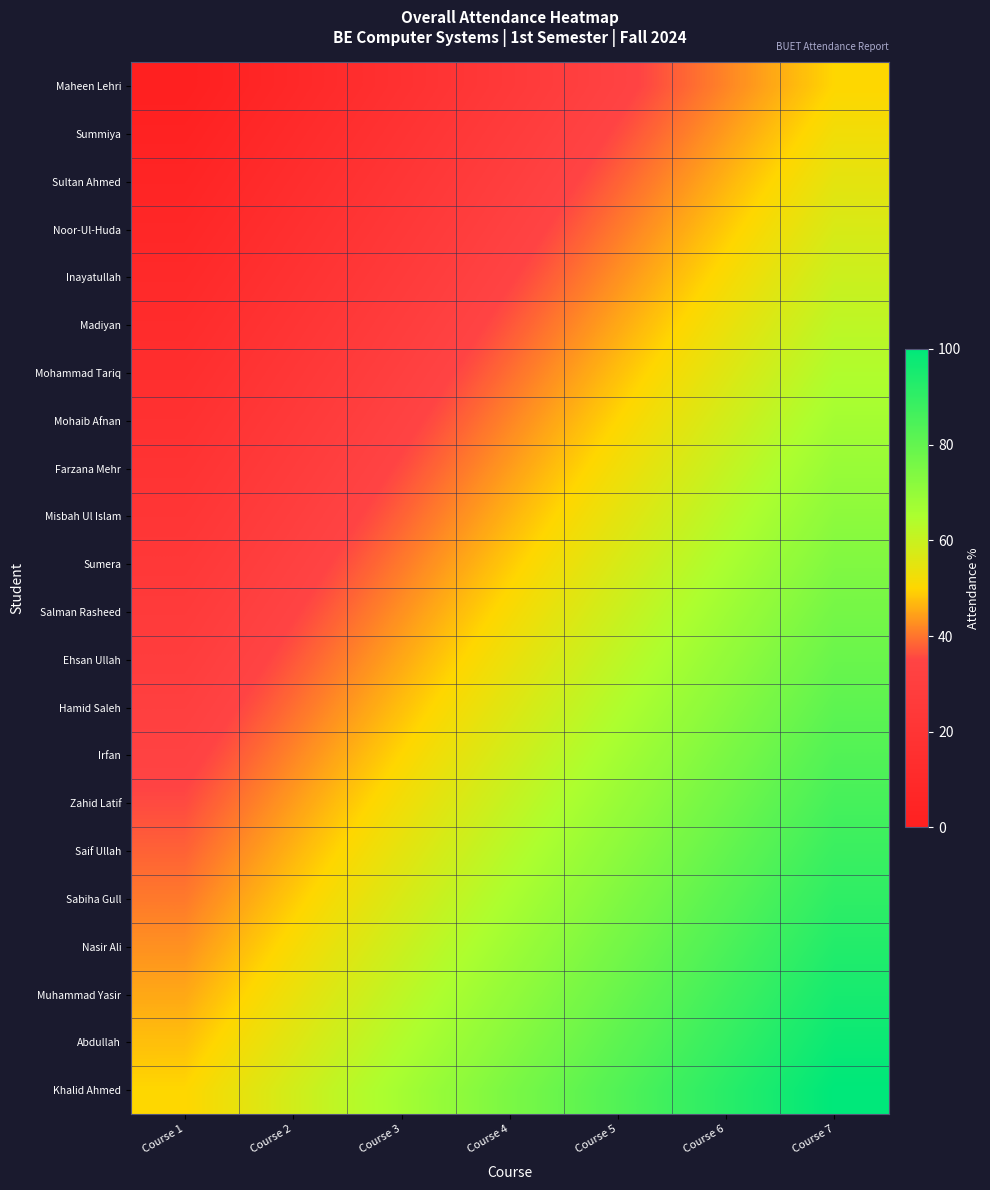

Reading right to left, transcribe all the data shown in this chart.

Maheen Lehri: Course 7=50.0	Course 6=41.7	Course 5=33.3	Course 4=25.0	Course 3=16.7	Course 2=8.3	Course 1=0.0
Summiya: Course 7=52.4	Course 6=44.0	Course 5=35.7	Course 4=27.4	Course 3=19.0	Course 2=10.7	Course 1=2.4
Sultan Ahmed: Course 7=54.8	Course 6=46.4	Course 5=38.1	Course 4=29.8	Course 3=21.4	Course 2=13.1	Course 1=4.8
Noor-Ul-Huda: Course 7=57.1	Course 6=48.8	Course 5=40.5	Course 4=32.1	Course 3=23.8	Course 2=15.5	Course 1=7.1
Inayatullah: Course 7=59.5	Course 6=51.2	Course 5=42.9	Course 4=34.5	Course 3=26.2	Course 2=17.9	Course 1=9.5
Madiyan: Course 7=61.9	Course 6=53.6	Course 5=45.2	Course 4=36.9	Course 3=28.6	Course 2=20.2	Course 1=11.9
Mohammad Tariq: Course 7=64.3	Course 6=56.0	Course 5=47.6	Course 4=39.3	Course 3=31.0	Course 2=22.6	Course 1=14.3
Mohaib Afnan: Course 7=66.7	Course 6=58.3	Course 5=50.0	Course 4=41.7	Course 3=33.3	Course 2=25.0	Course 1=16.7
Farzana Mehr: Course 7=69.0	Course 6=60.7	Course 5=52.4	Course 4=44.0	Course 3=35.7	Course 2=27.4	Course 1=19.0
Misbah Ul Islam: Course 7=71.4	Course 6=63.1	Course 5=54.8	Course 4=46.4	Course 3=38.1	Course 2=29.8	Course 1=21.4
Sumera: Course 7=73.8	Course 6=65.5	Course 5=57.1	Course 4=48.8	Course 3=40.5	Course 2=32.1	Course 1=23.8
Salman Rasheed: Course 7=76.2	Course 6=67.9	Course 5=59.5	Course 4=51.2	Course 3=42.9	Course 2=34.5	Course 1=26.2
Ehsan Ullah: Course 7=78.6	Course 6=70.2	Course 5=61.9	Course 4=53.6	Course 3=45.2	Course 2=36.9	Course 1=28.6
Hamid Saleh: Course 7=81.0	Course 6=72.6	Course 5=64.3	Course 4=56.0	Course 3=47.6	Course 2=39.3	Course 1=31.0
Irfan: Course 7=83.3	Course 6=75.0	Course 5=66.7	Course 4=58.3	Course 3=50.0	Course 2=41.7	Course 1=33.3
Zahid Latif: Course 7=85.7	Course 6=77.4	Course 5=69.0	Course 4=60.7	Course 3=52.4	Course 2=44.0	Course 1=35.7
Saif Ullah: Course 7=88.1	Course 6=79.8	Course 5=71.4	Course 4=63.1	Course 3=54.8	Course 2=46.4	Course 1=38.1
Sabiha Gull: Course 7=90.5	Course 6=82.1	Course 5=73.8	Course 4=65.5	Course 3=57.1	Course 2=48.8	Course 1=40.5
Nasir Ali: Course 7=92.9	Course 6=84.5	Course 5=76.2	Course 4=67.9	Course 3=59.5	Course 2=51.2	Course 1=42.9
Muhammad Yasir: Course 7=95.2	Course 6=86.9	Course 5=78.6	Course 4=70.2	Course 3=61.9	Course 2=53.6	Course 1=45.2
Abdullah: Course 7=97.6	Course 6=89.3	Course 5=81.0	Course 4=72.6	Course 3=64.3	Course 2=56.0	Course 1=47.6
Khalid Ahmed: Course 7=100.0	Course 6=91.7	Course 5=83.3	Course 4=75.0	Course 3=66.7	Course 2=58.3	Course 1=50.0